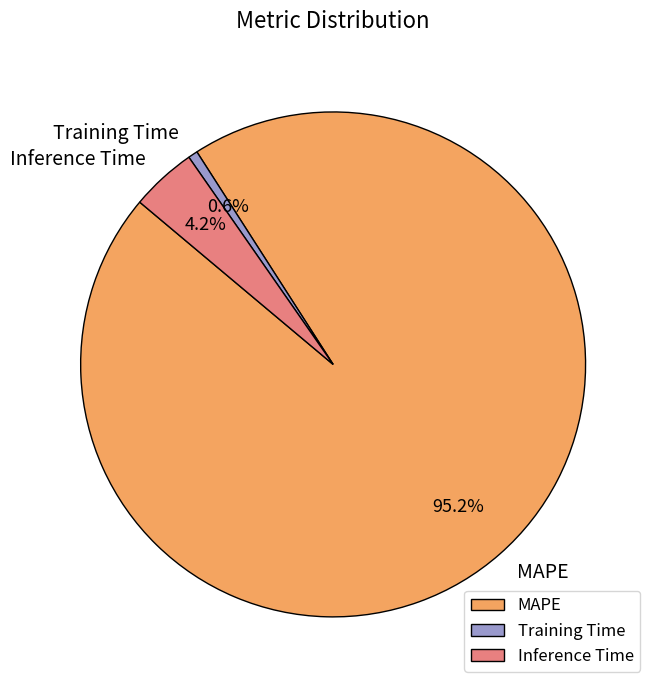

Which has a higher value, Training Time or MAPE?

MAPE